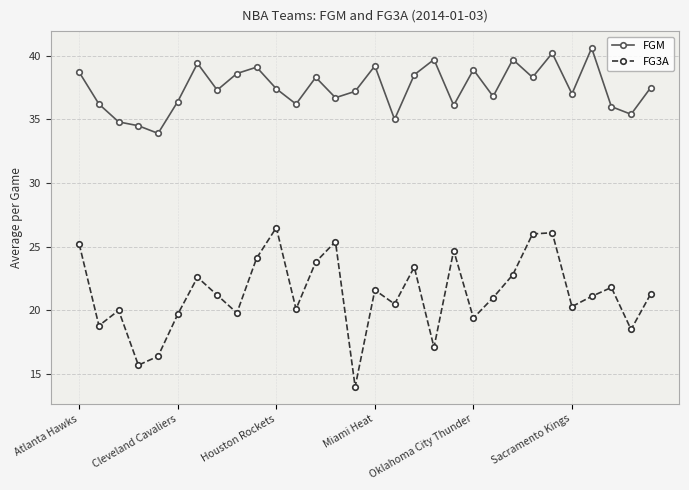

List the series in order of their peak value, highest first.

FGM, FG3A